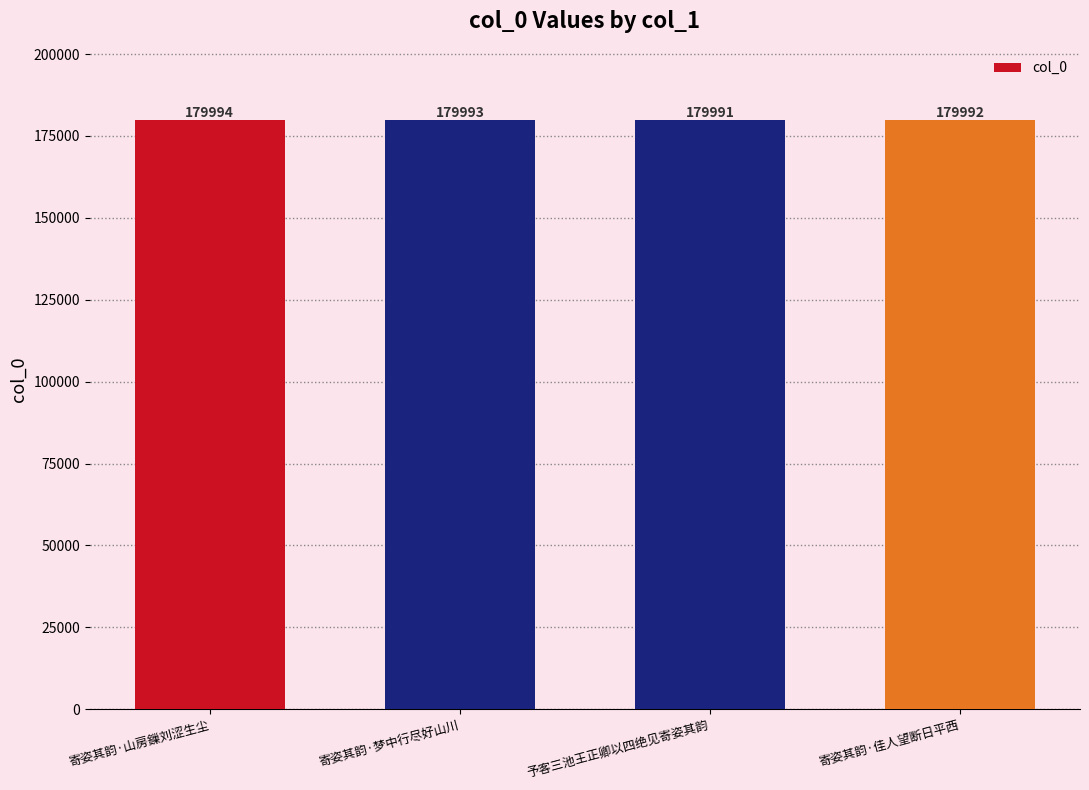

Are the bars horizontal?

No